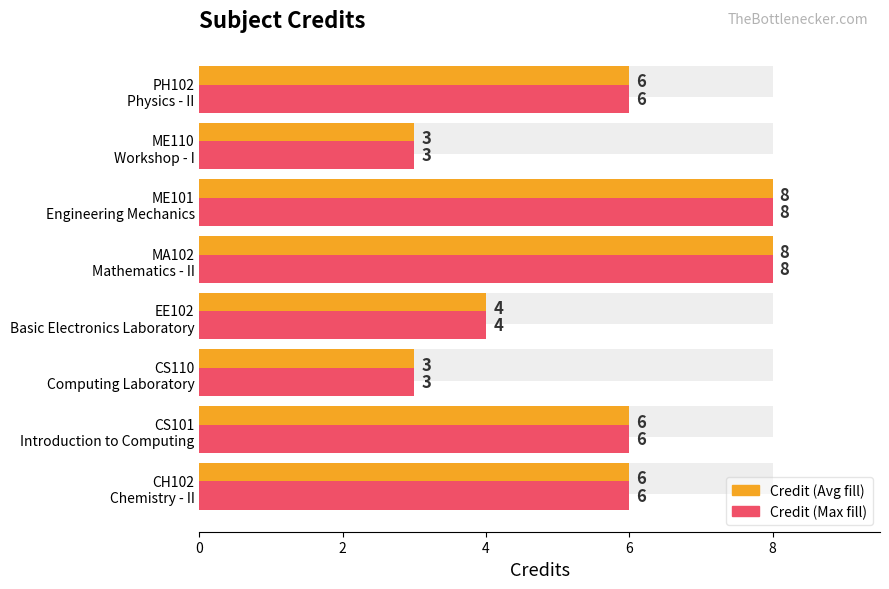

What value does the data have at CH102 Chemistry - II?

6